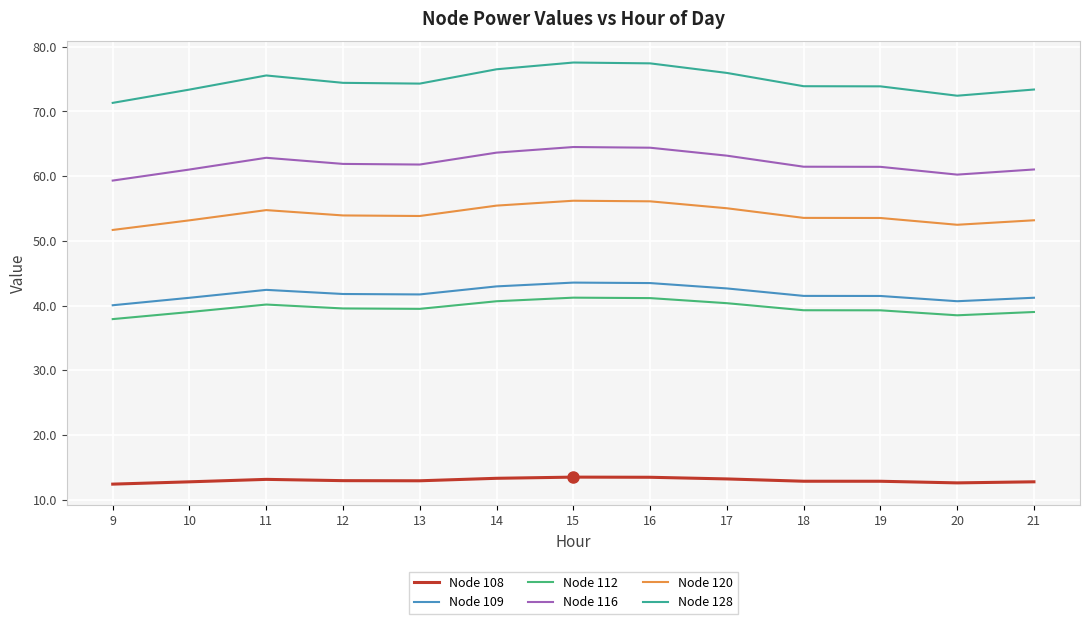

What is the average value of the Node 120 series?

54.1